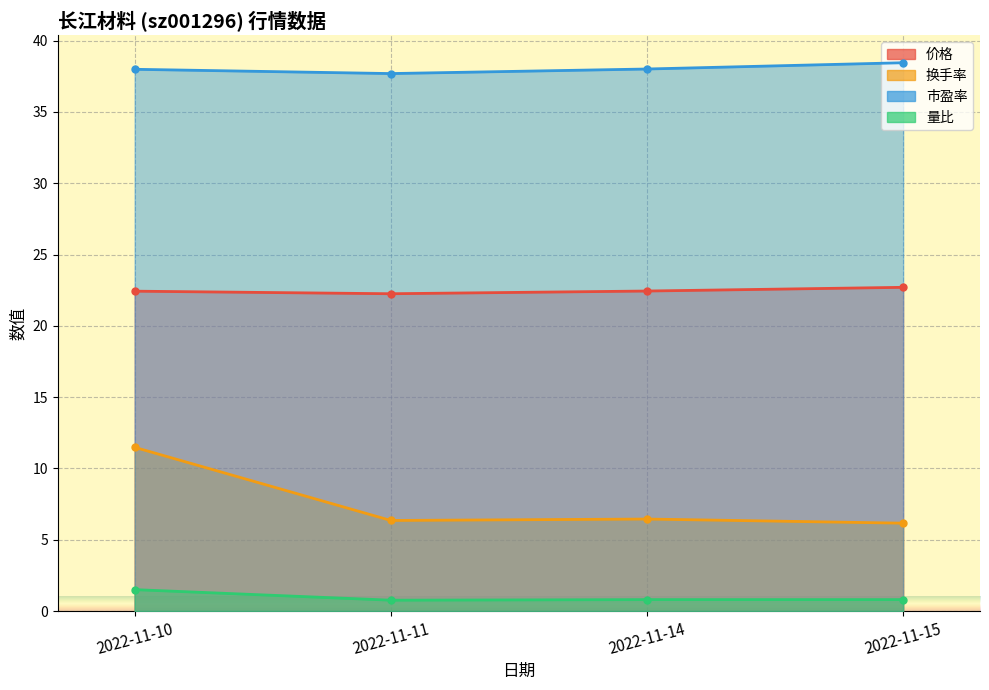

Reading right to left, list all the values displayed in this chart.

价格: 2022-11-15=22.7	2022-11-14=22.4	2022-11-11=22.2	2022-11-10=22.4
市盈率: 2022-11-15=38.5	2022-11-14=38.0	2022-11-11=37.7	2022-11-10=38.0